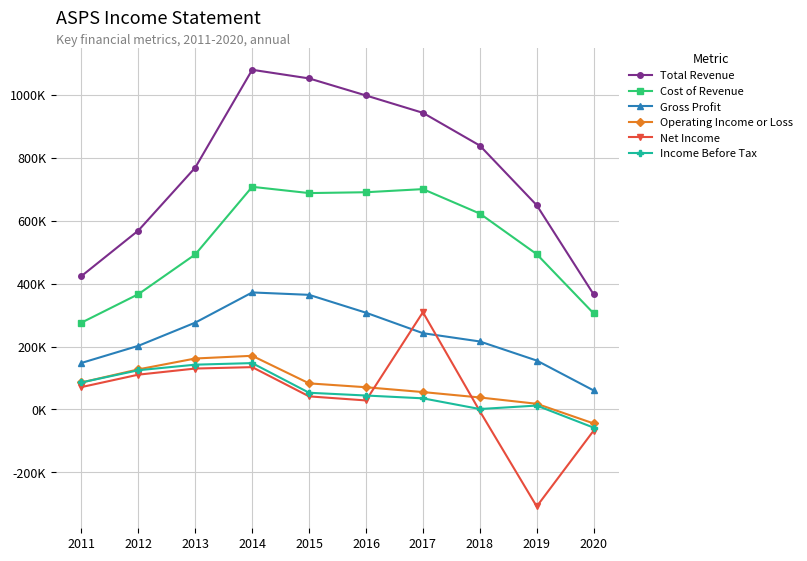

At which category is the sum across all series the highest?

2014